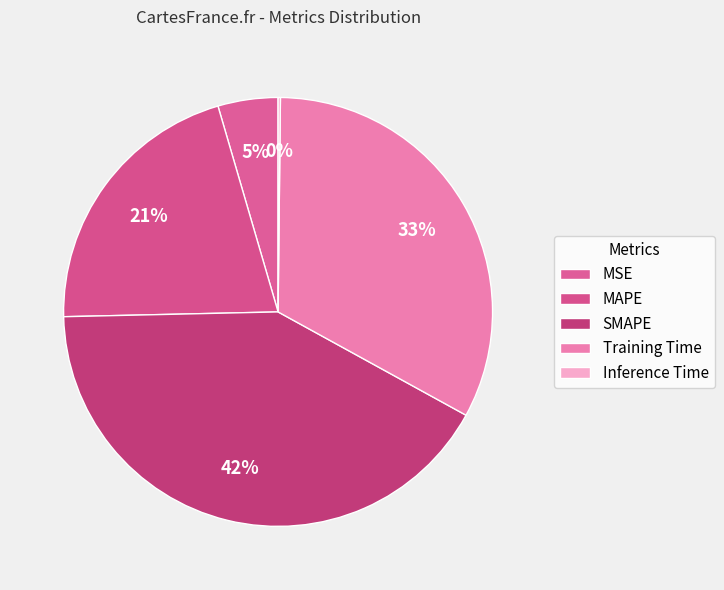

To the nearest percent, what is the combined percentage of Inference Time and MSE?

5%